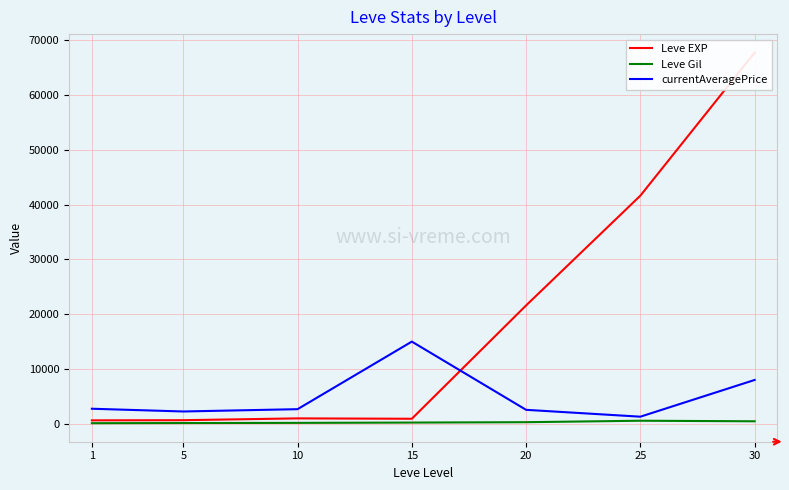

Reading left to right, what are all the values shown in this chart?

Leve EXP: 630.0	660.0	990.0	920.0	21600.0	41630.0	67730.0
Leve Gil: 112.0	140.0	170.0	226.0	295.0	562.0	460.0
currentAveragePrice: 2750.0	2249.7	2669.7	15000.0	2550.8	1299.6	8000.0